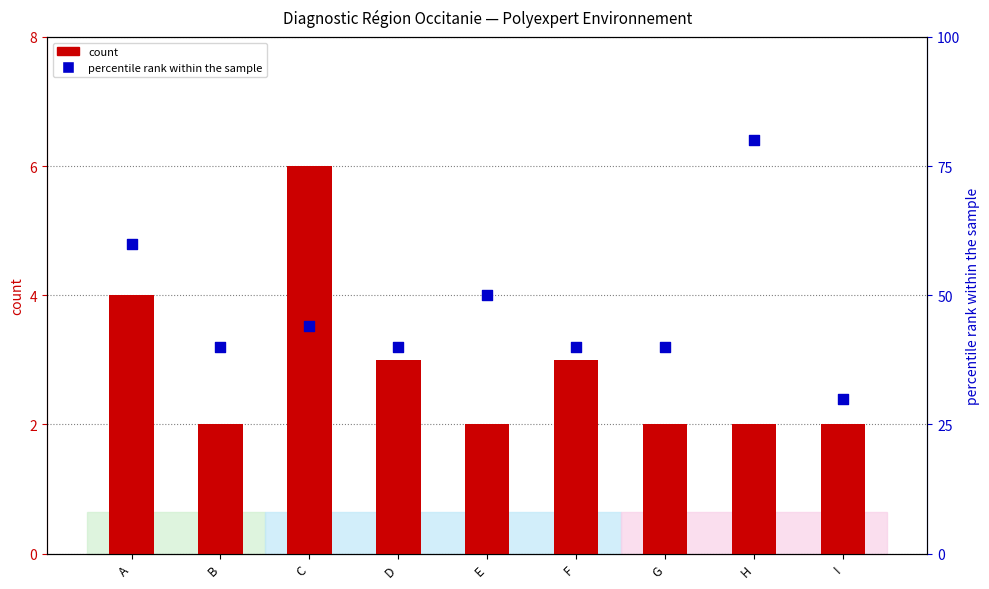

What are all the series names shown in the legend?

count, percentile rank within the sample